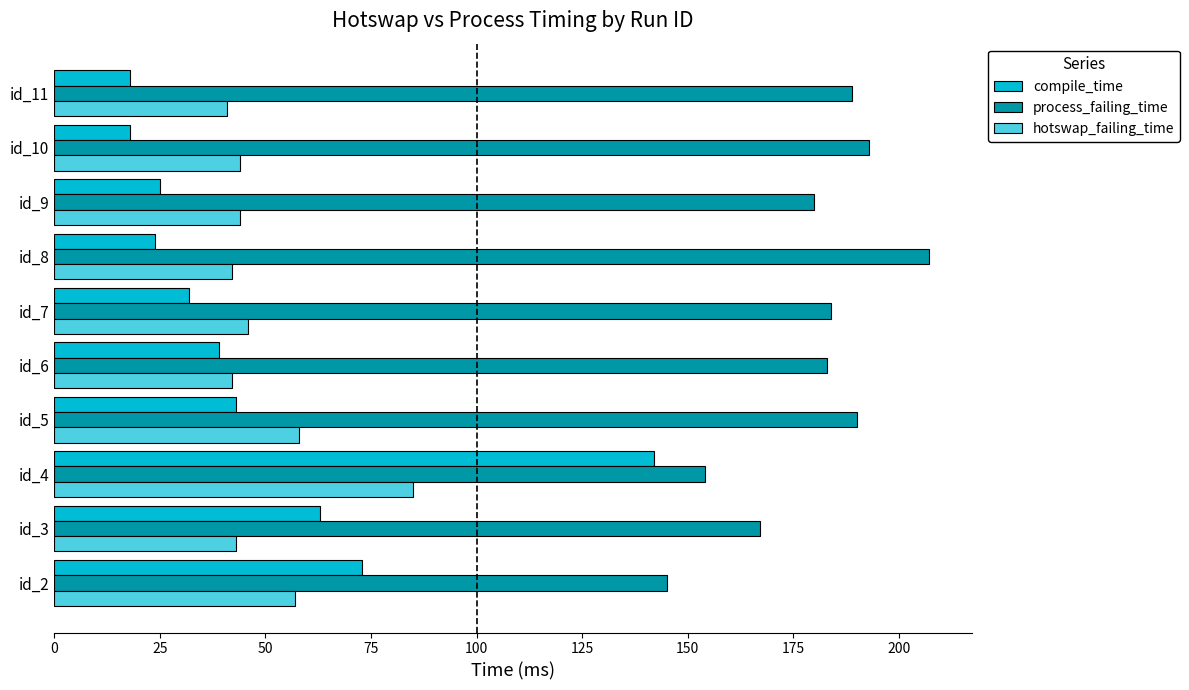

What is the sum of the hotswap_failing_time values at id_4 and id_3?

128